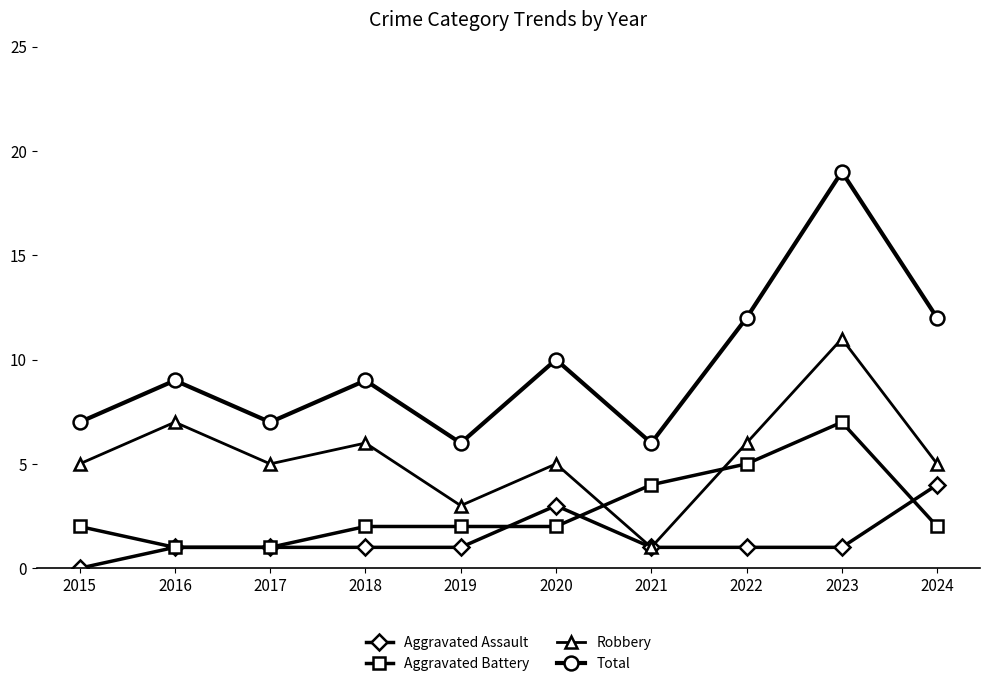

The Total series shows 19 at 2023. True or false?

True